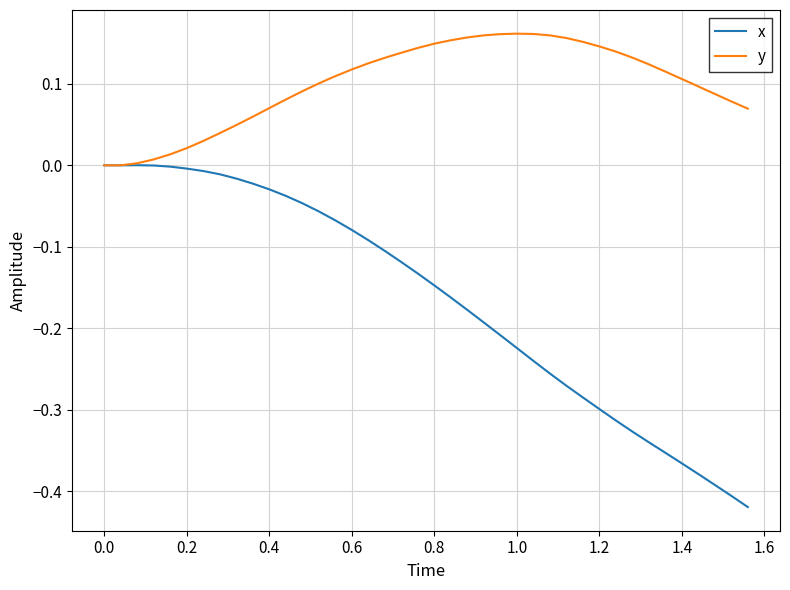

Rank the series by their average value, from lowest to highest.

x, y